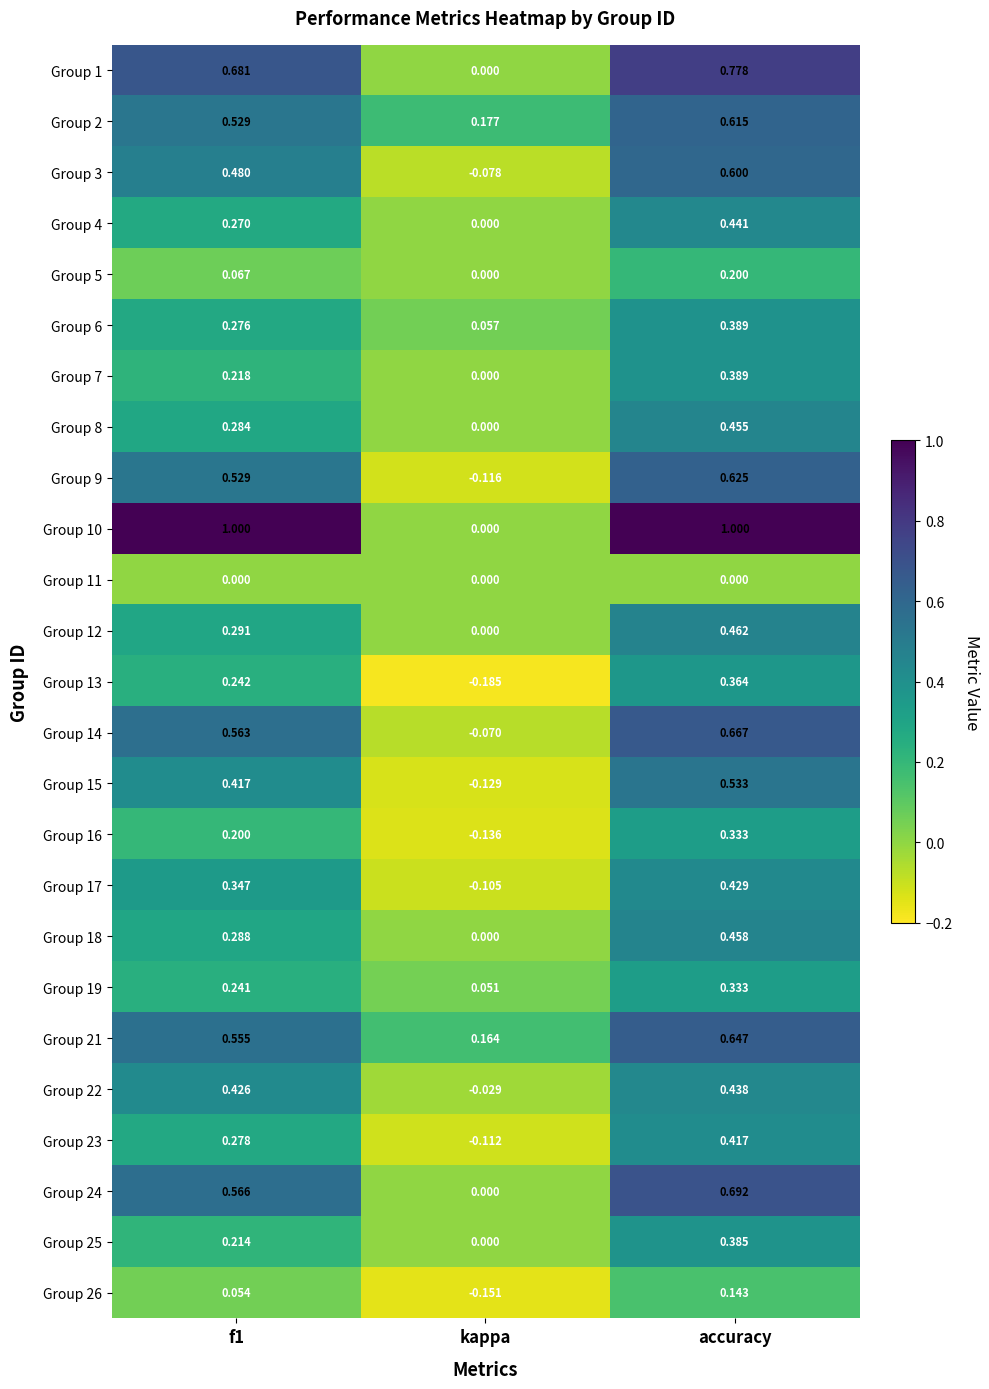

Which series has the widest spread of values?

Group 10